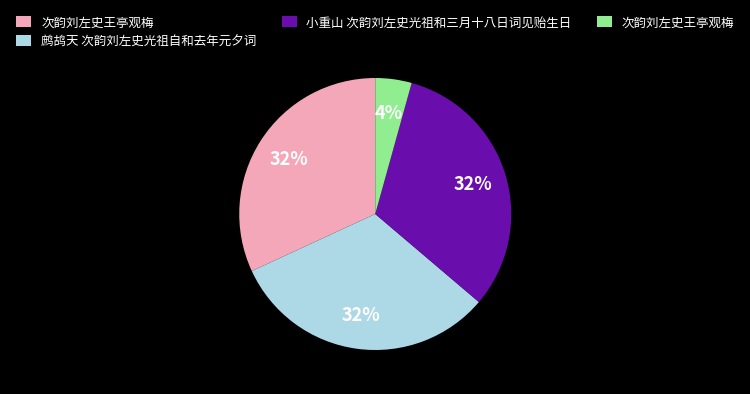

Is there a majority slice in this chart?

No